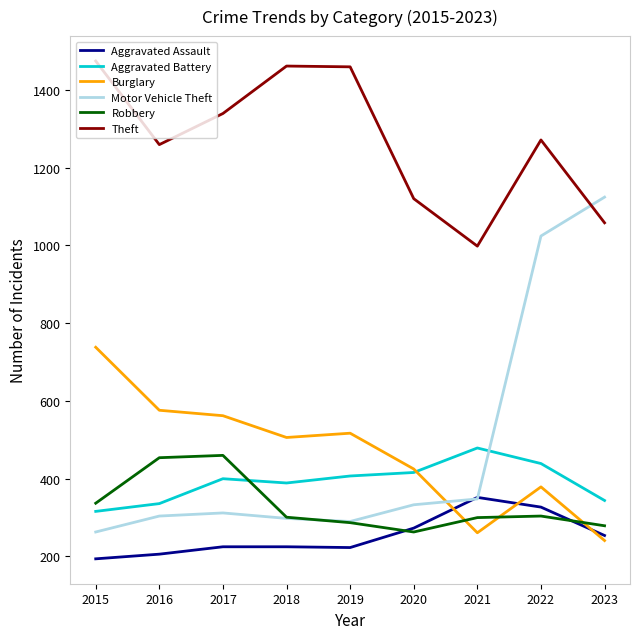

What is the average value of the Robbery series?

332